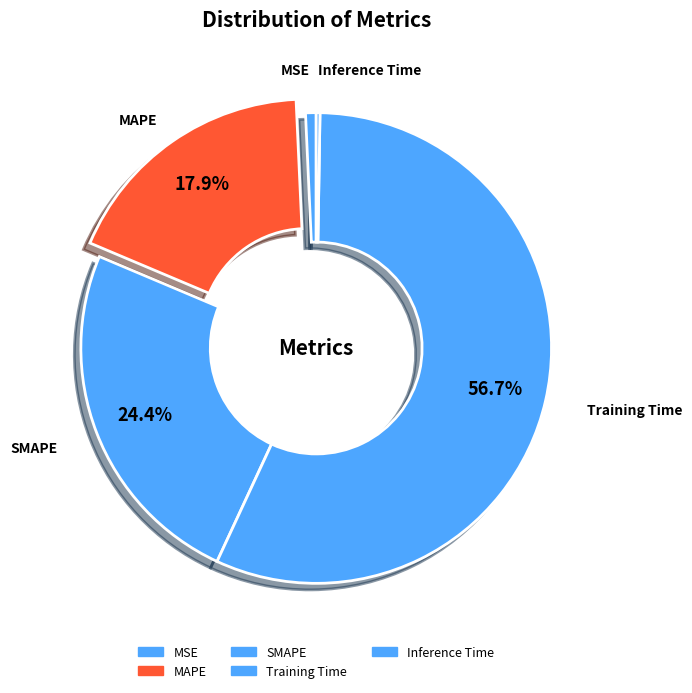

True or false: MSE accounts for 1% of the total.

True